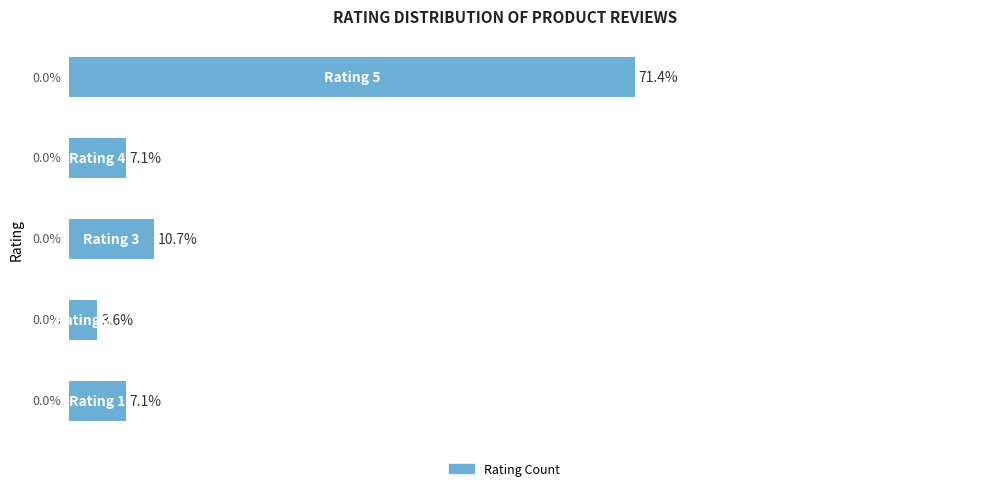

Does the chart contain stacked bars?

No